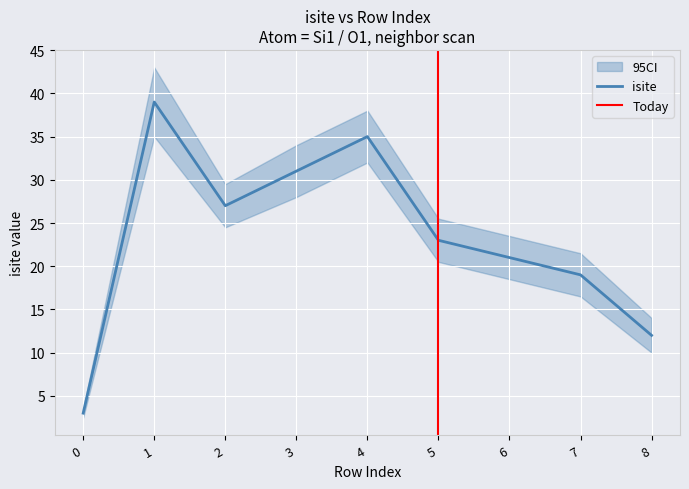

True or false: x_coord and isite intersect in this chart.

False